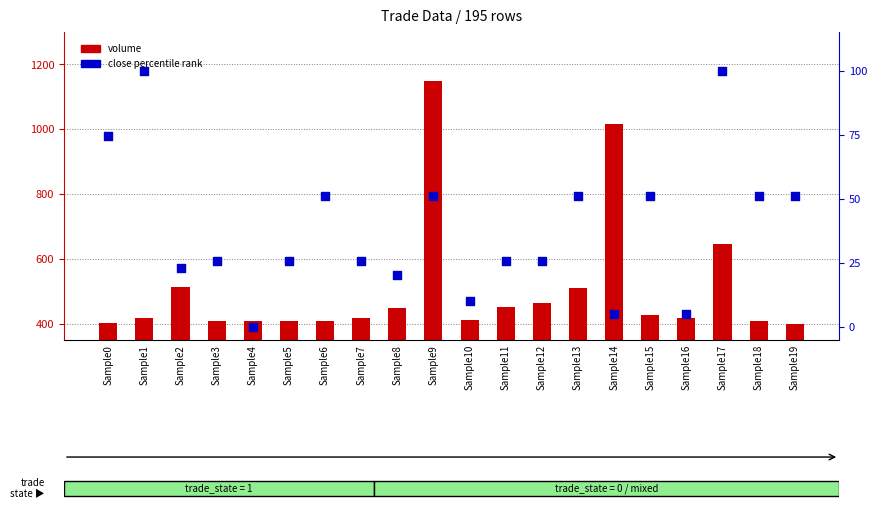

Which series has the largest total across all categories?

volume